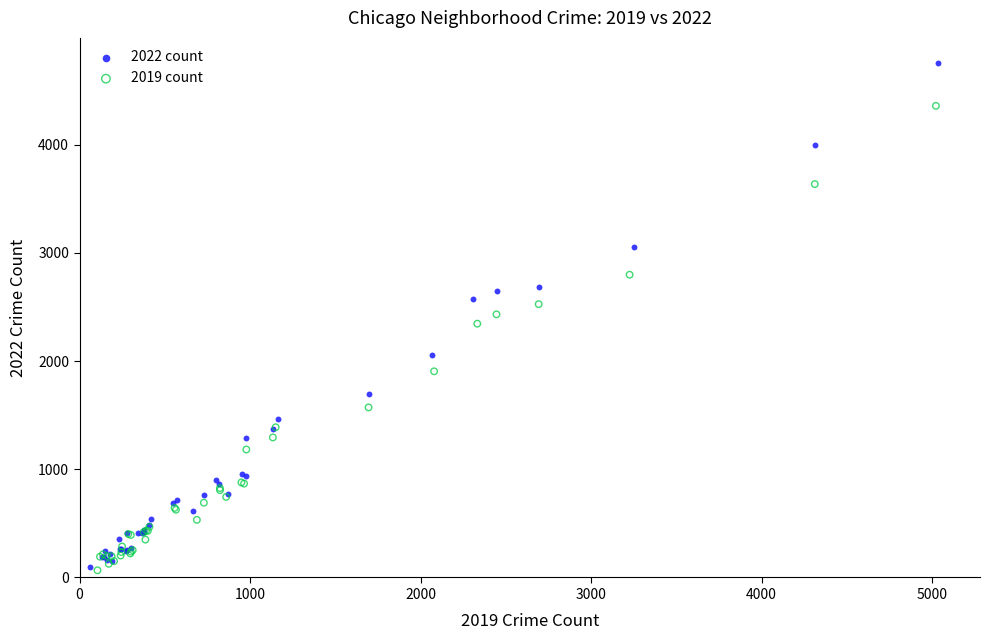

What are all the series names shown in the legend?

2022 count, 2019 count